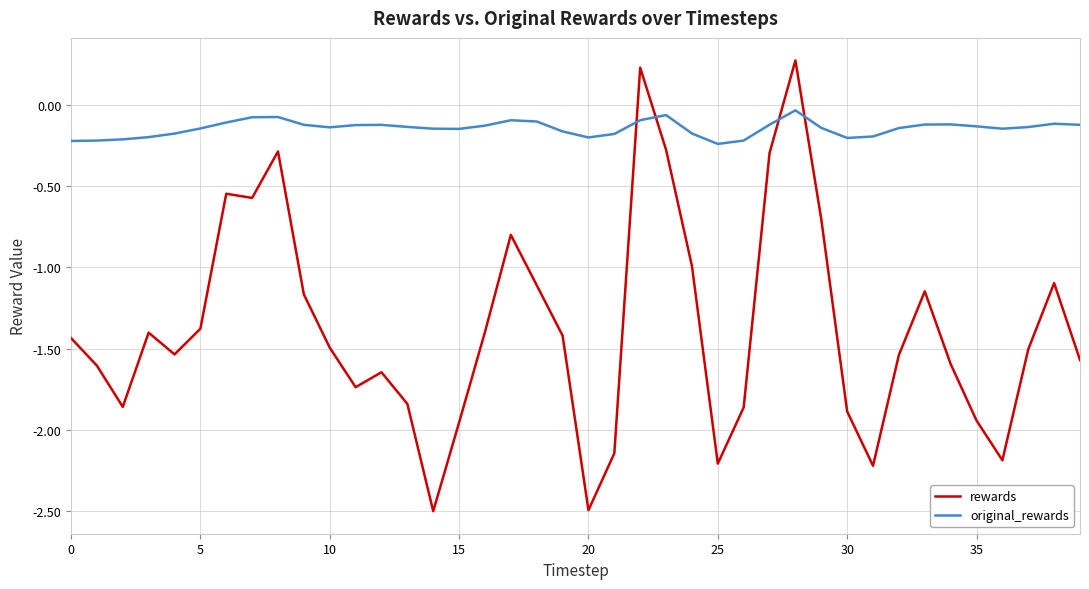

Rank the series by their average value, from highest to lowest.

original_rewards, rewards